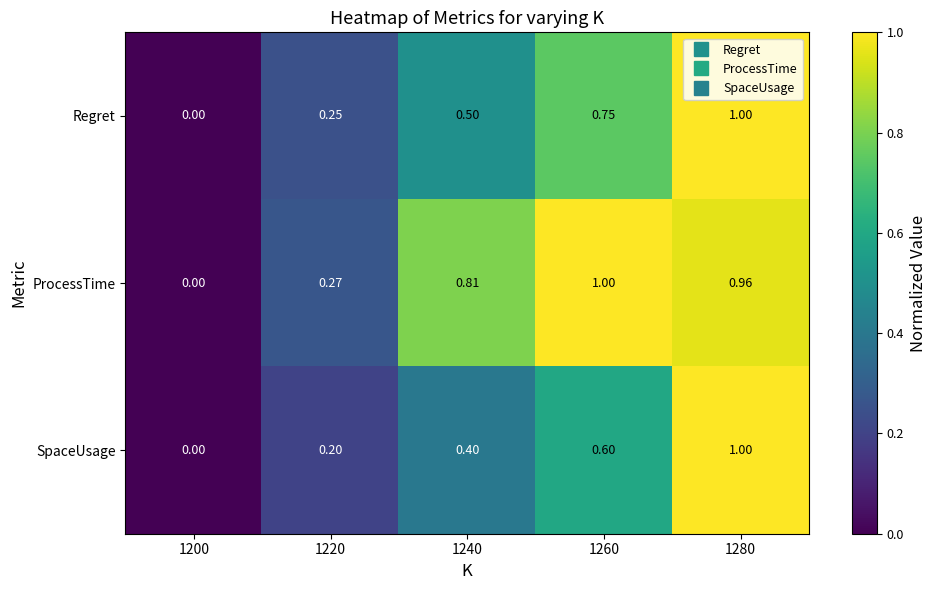

Rank the series at 1220 from highest to lowest value.

ProcessTime, Regret, SpaceUsage